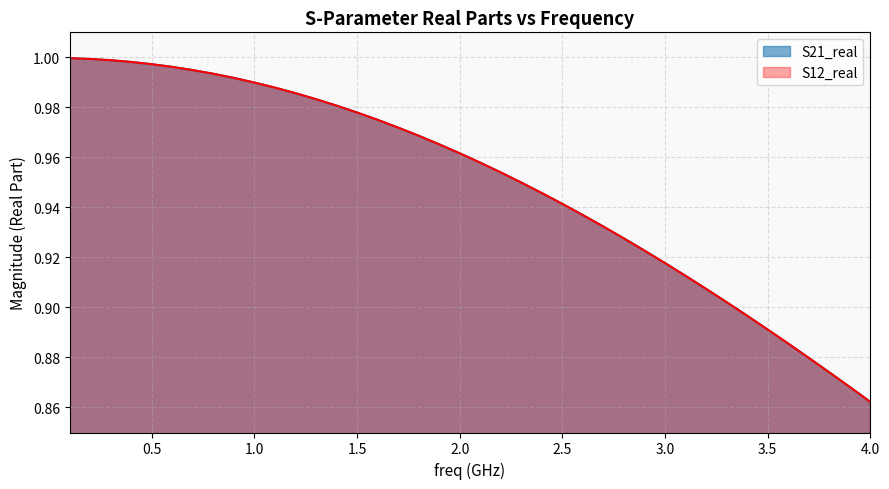

What are all the series names shown in the legend?

S21_real, S12_real